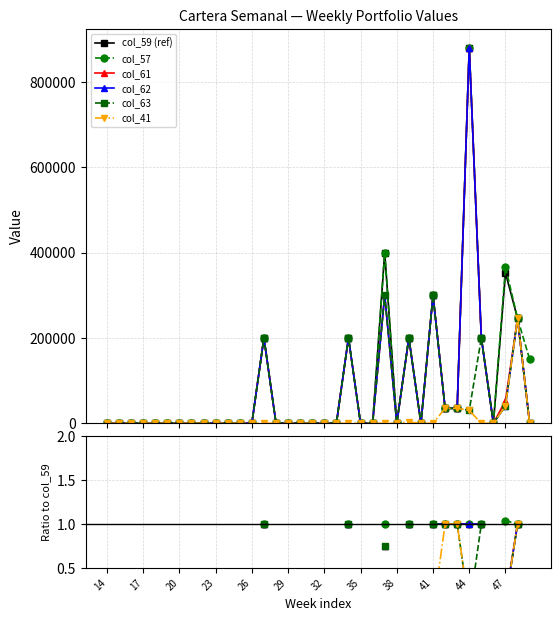

How many lines are shown in the chart?

6